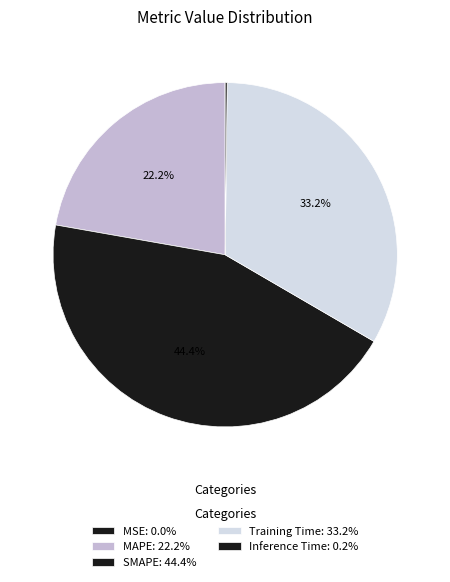

What is the smallest slice in the pie chart?

MSE